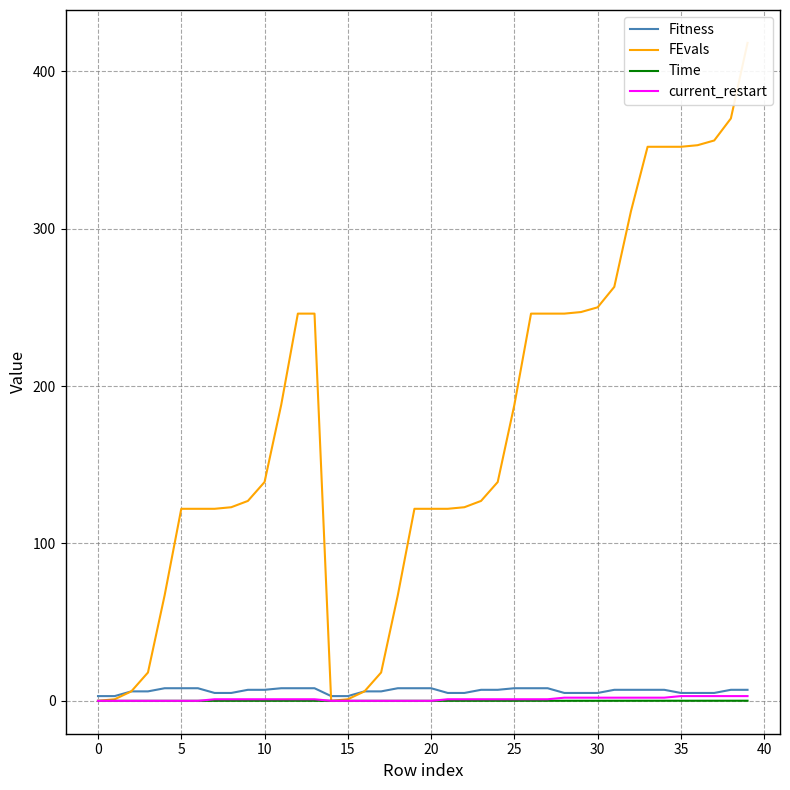

True or false: Time has a value of 0.0 at 30.

True